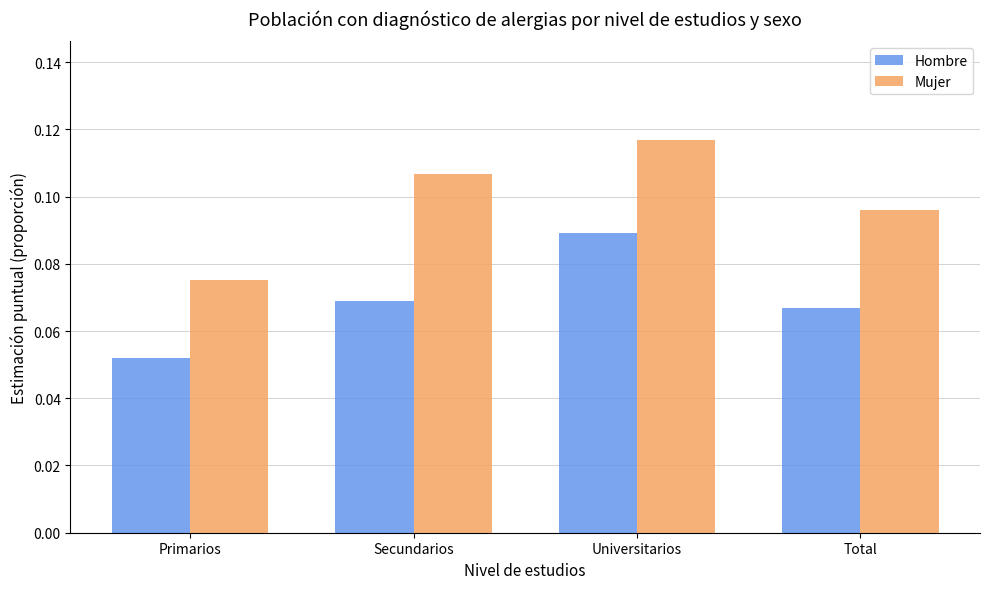

Which category has the lowest value across all series?

Primarios